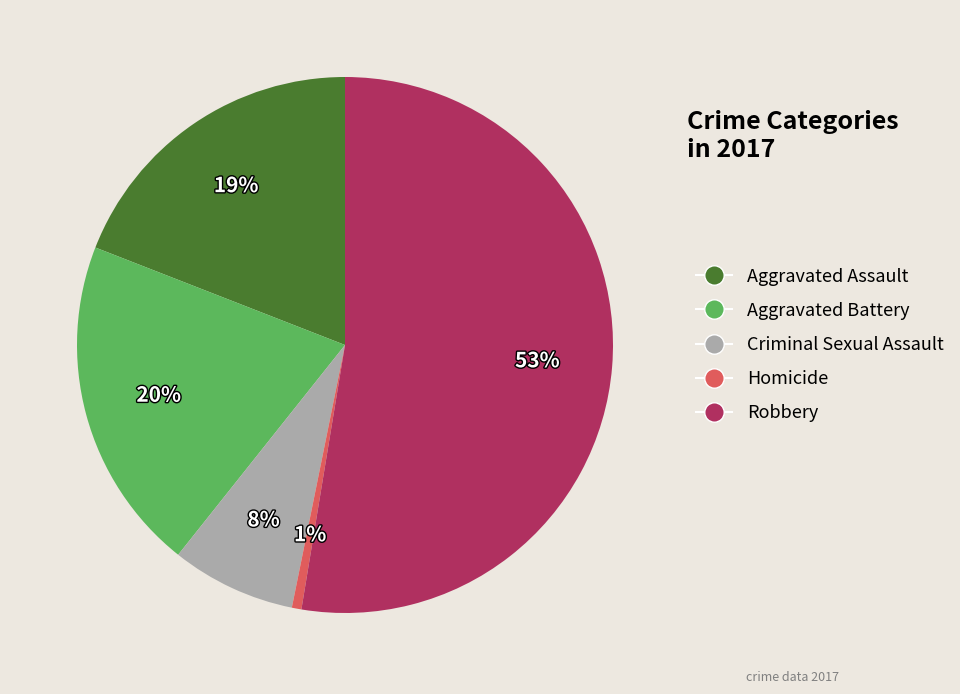

What is the smallest slice in the pie chart?

Homicide